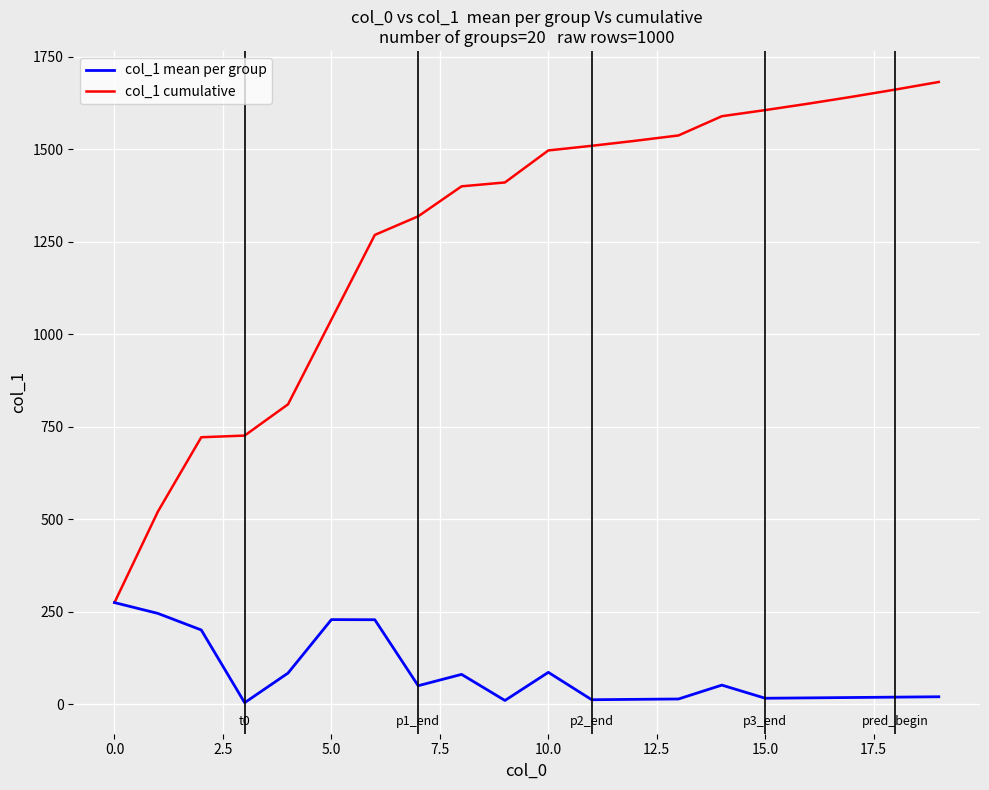

Which series has the largest total across all categories?

col_1 cumulative